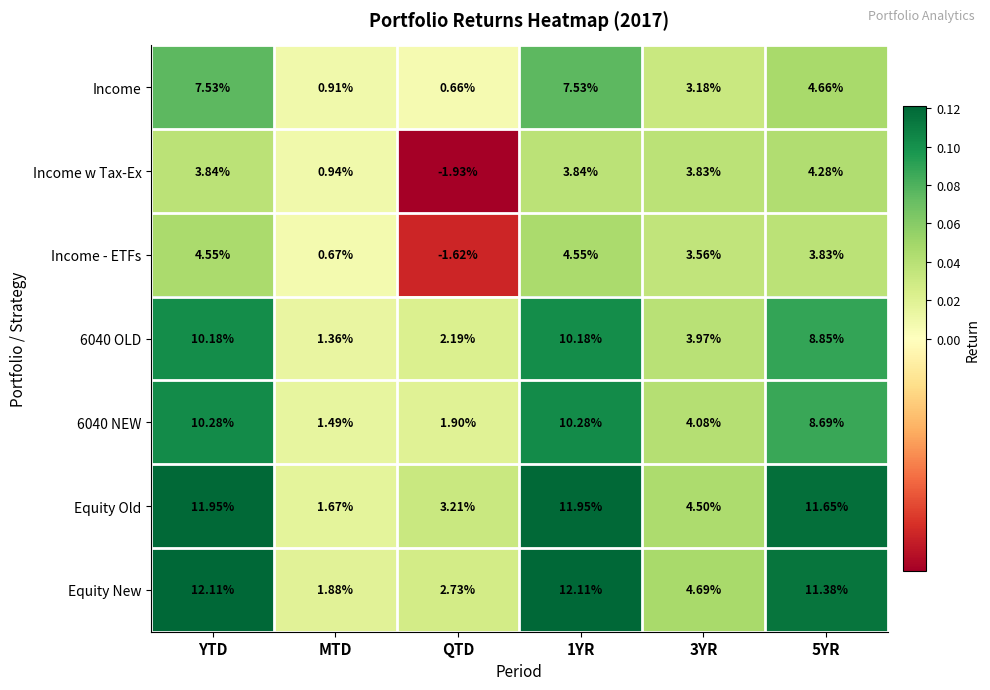

At which category does the chart reach its minimum across all series?

QTD